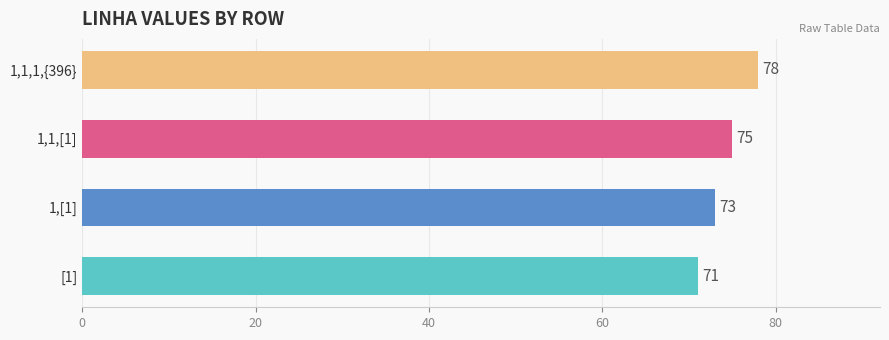

Reading bottom to top, extract all data points from this chart.

71	73	75	78